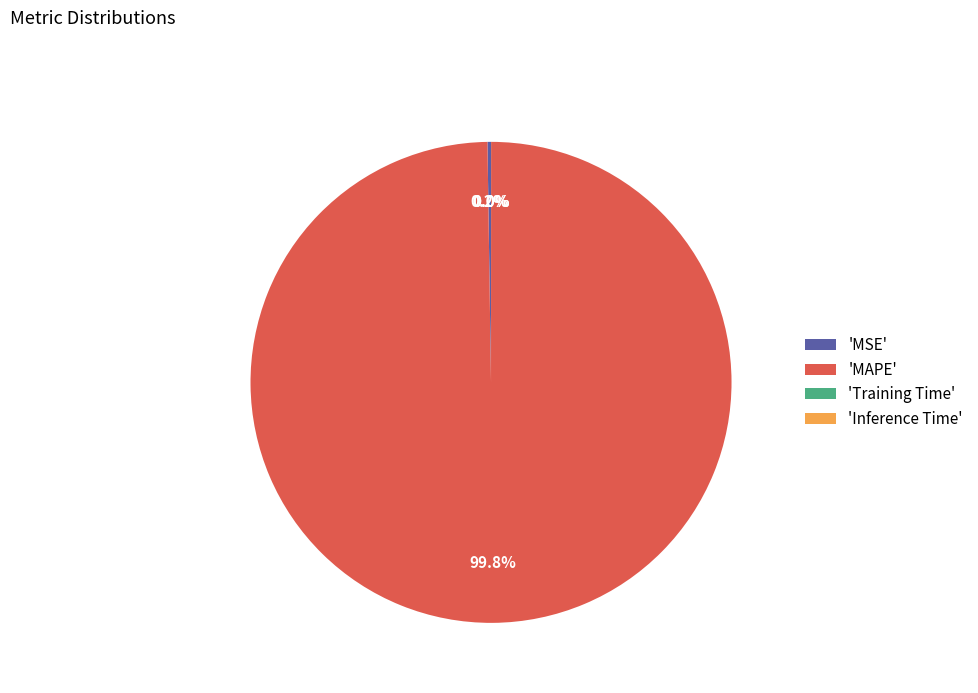

Which category has the biggest portion of the pie?

'MAPE'